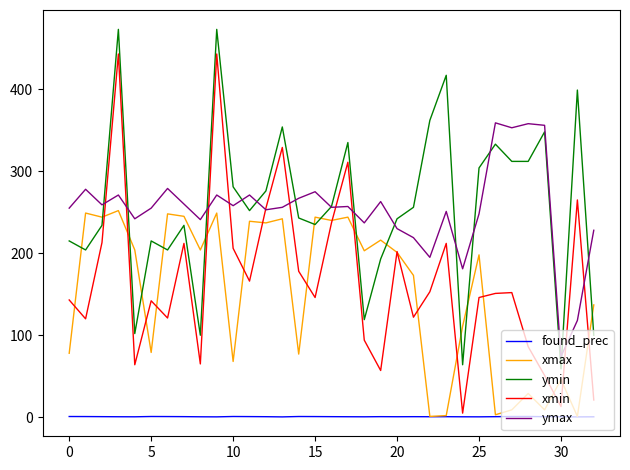

Which series has the largest range (max minus min)?

xmin